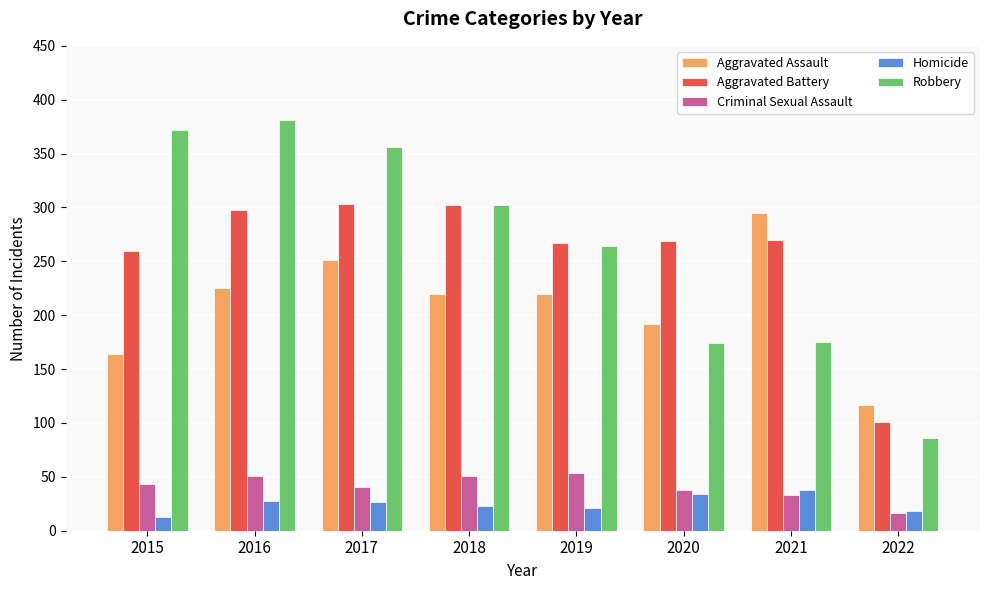

Between 2019 and 2020, which series saw the biggest shift?

Robbery